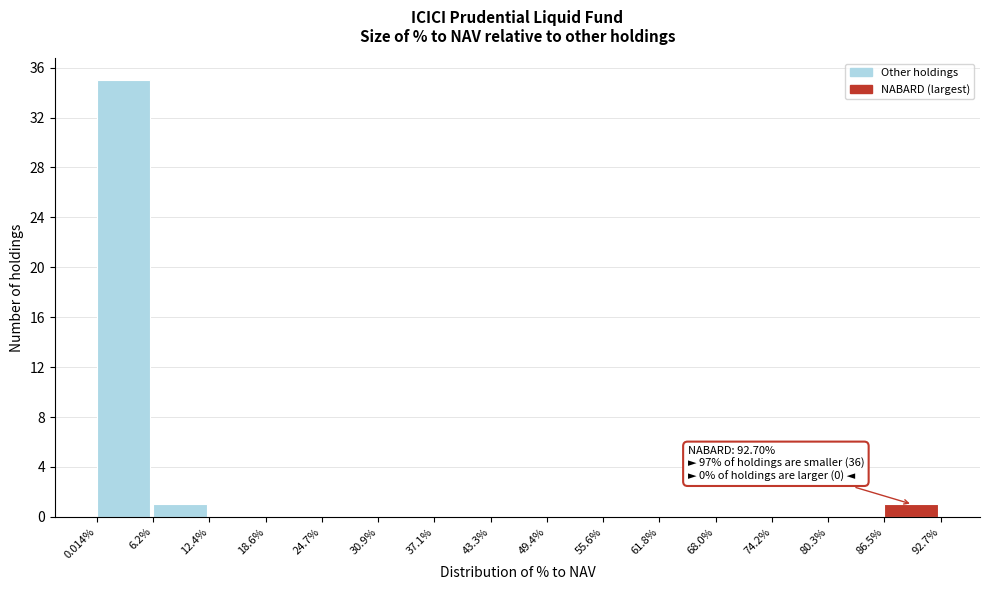

Reading left to right, list all the values displayed in this chart.

0.014%=35	6.2%=1	12.4%=0	18.6%=0	24.7%=0	30.9%=0	37.1%=0	43.3%=0	49.4%=0	55.6%=0	61.8%=0	68.0%=0	74.2%=0	80.3%=0	86.5%=1